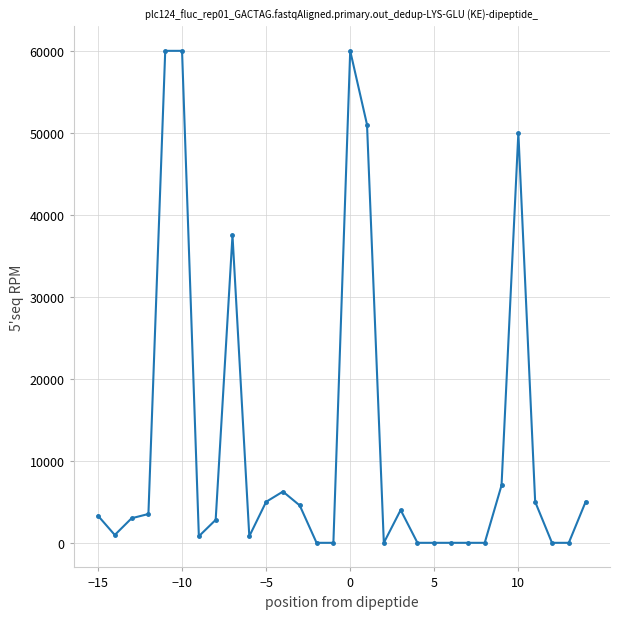

What is the difference between the second highest and minimum values?

60000.0